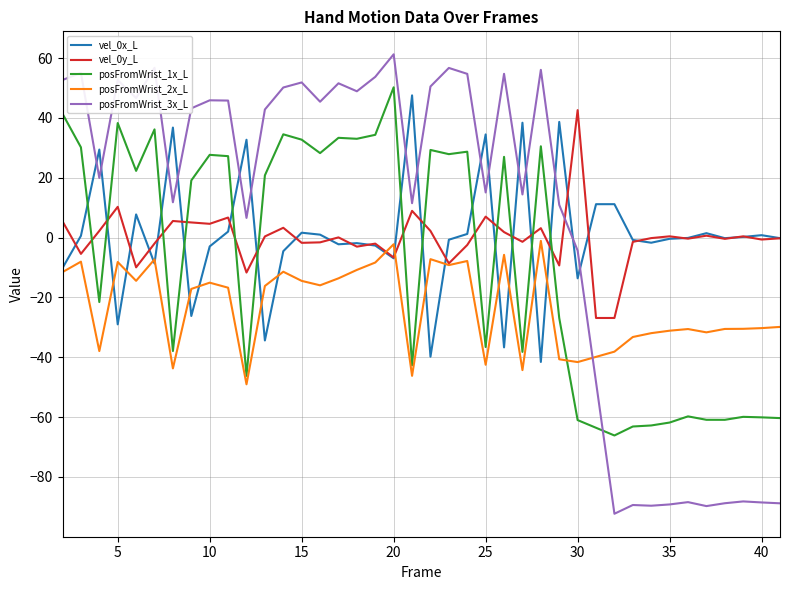

Which series has the largest total across all categories?

posFromWrist_3x_L